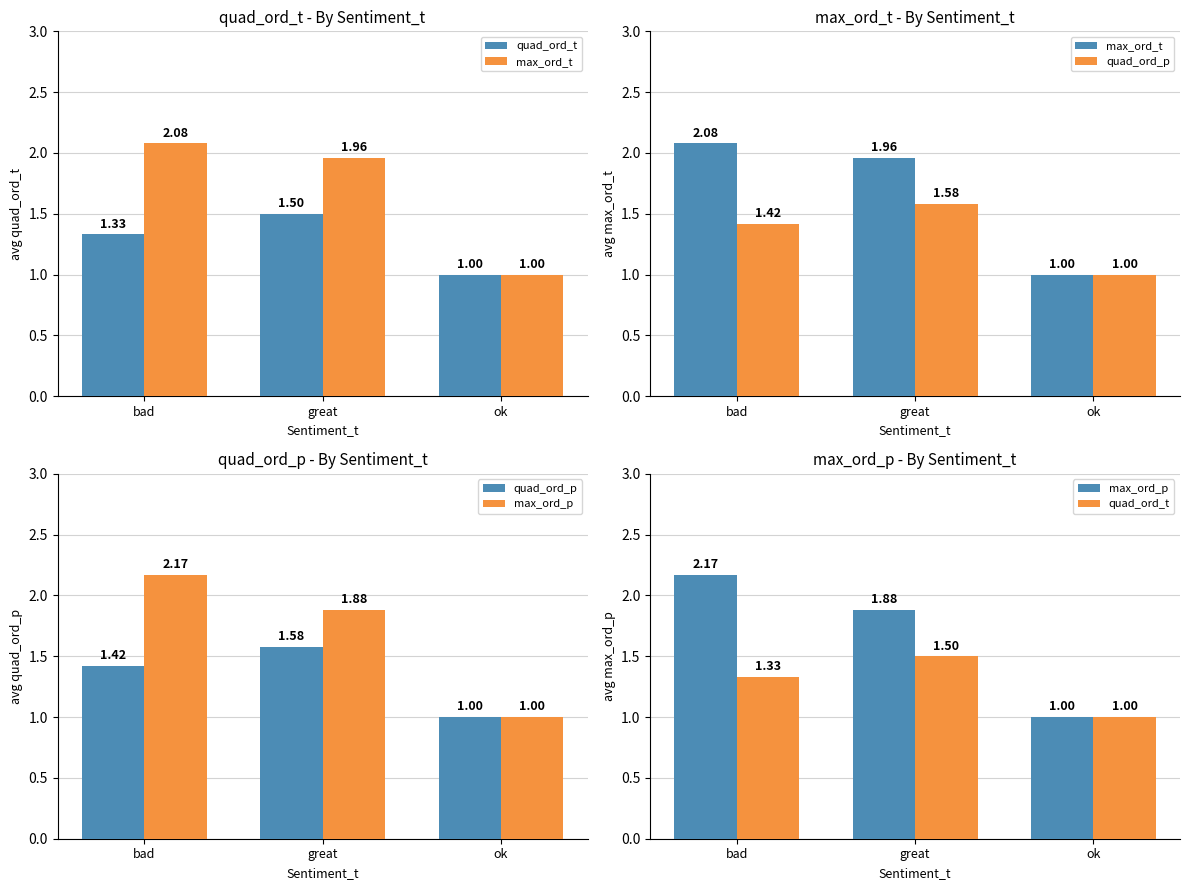

What is the sum of all quad_ord_t values?

3.8